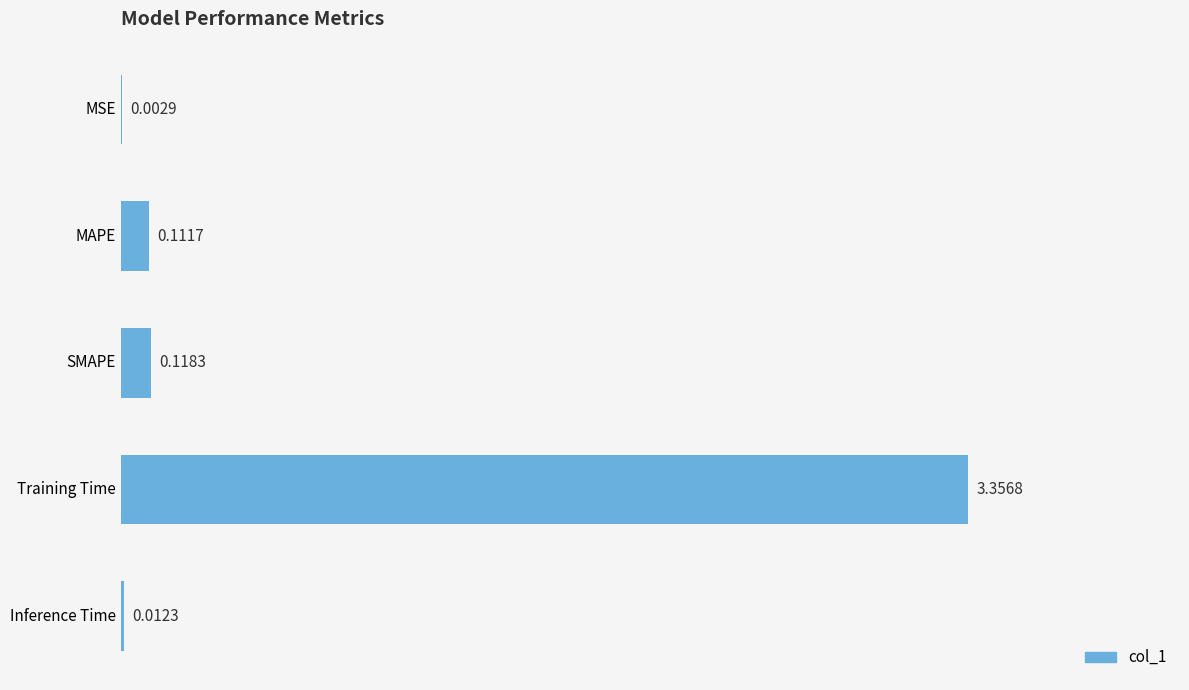

Are the bars horizontal?

Yes